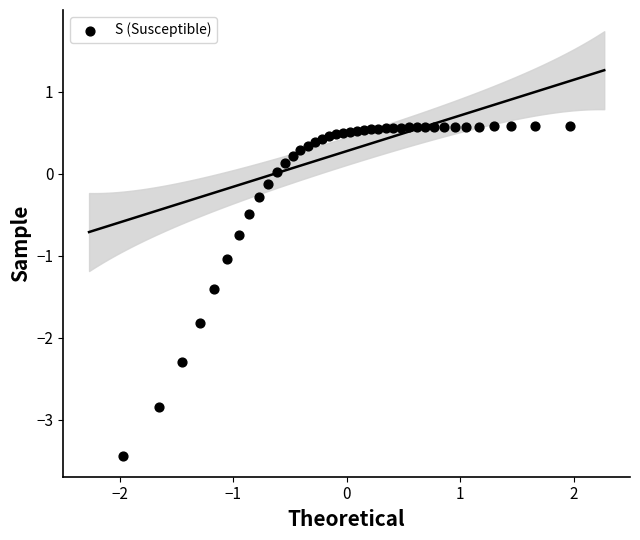

What is the range of Y values (max minus min)?

4.0